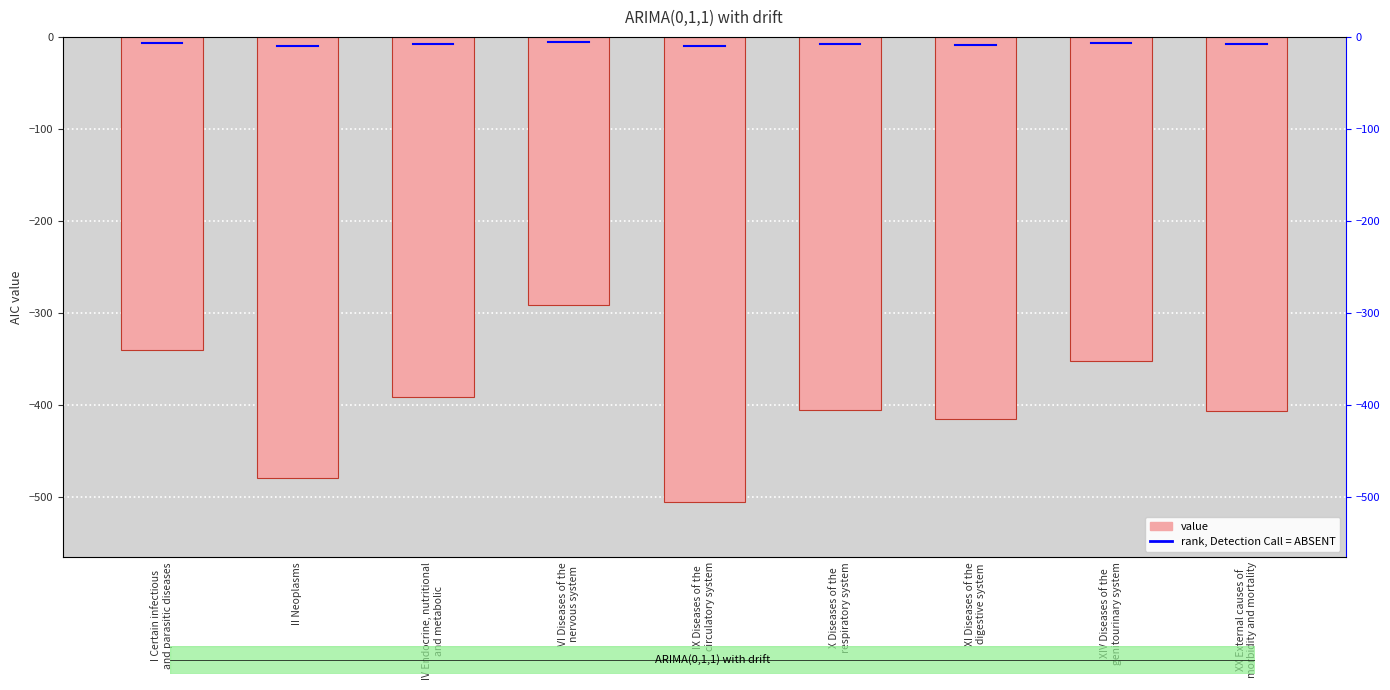

What is the maximum value shown in the chart?

-291.3